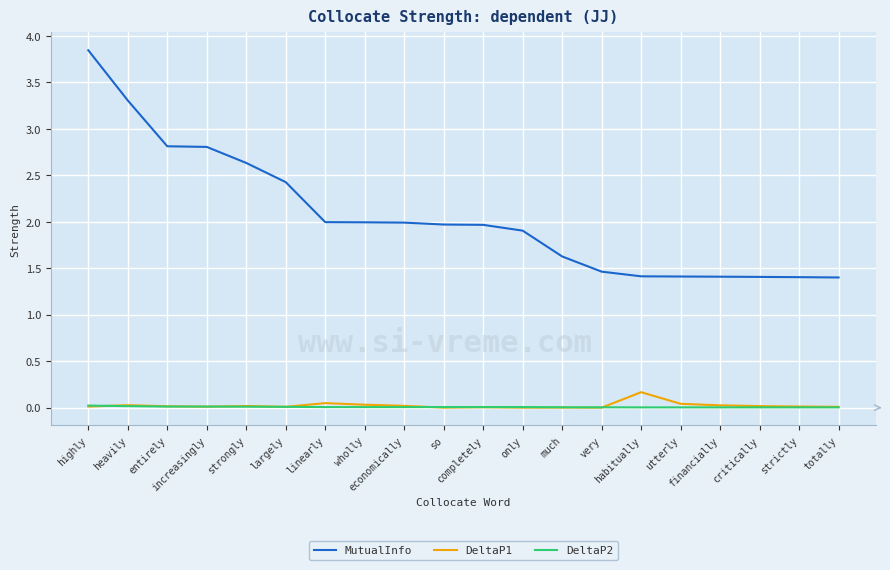

In DeltaP1, how many points are higher than both neighbors (excluding endpoints)?

6